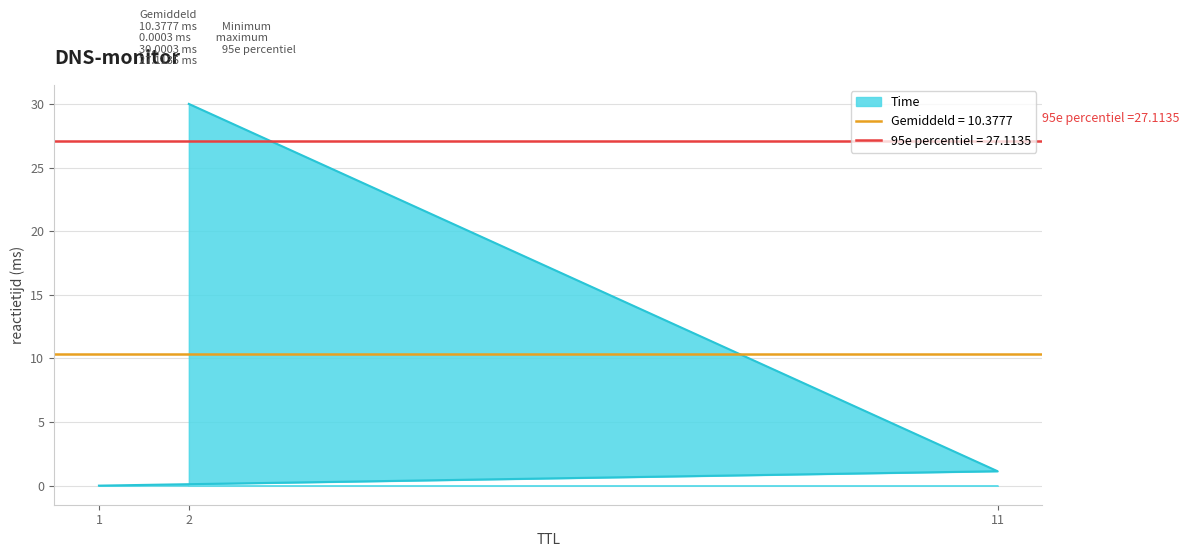

Which label corresponds to the largest value in the chart?

2